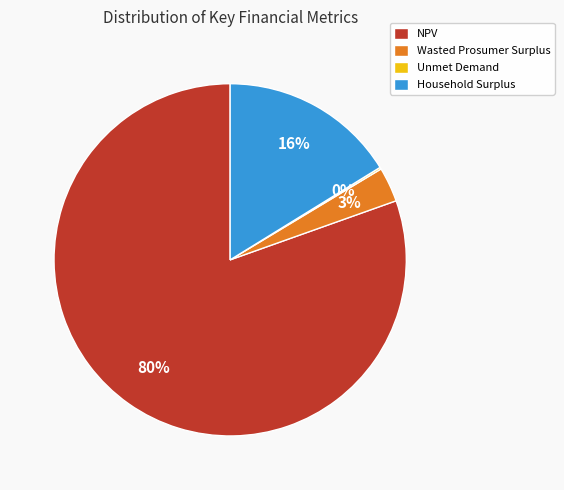

Do NPV and Household Surplus together represent more than half of the pie?

Yes